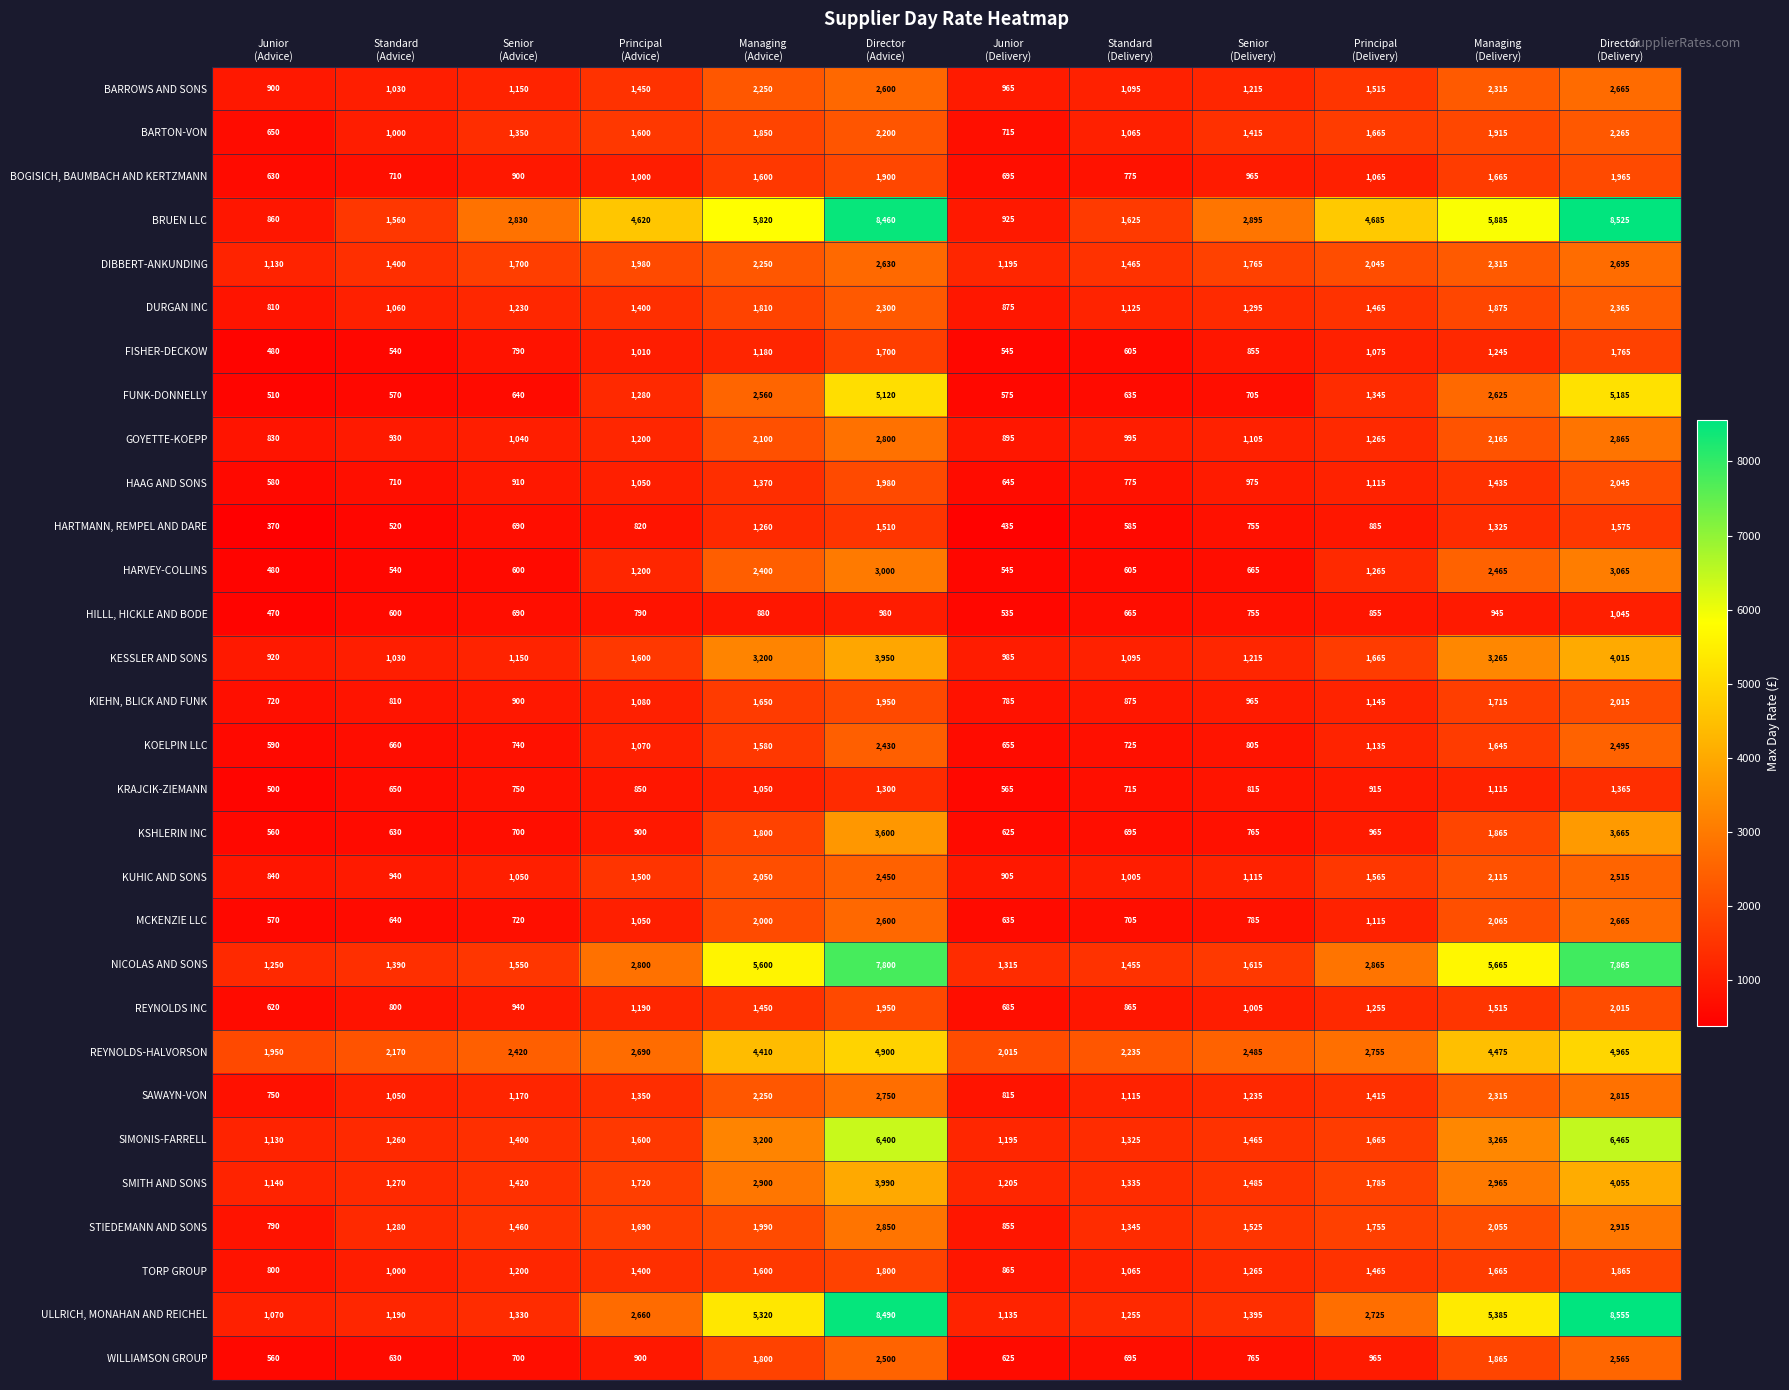

How many data points in GOYETTE-KOEPP are less than 1200?

6